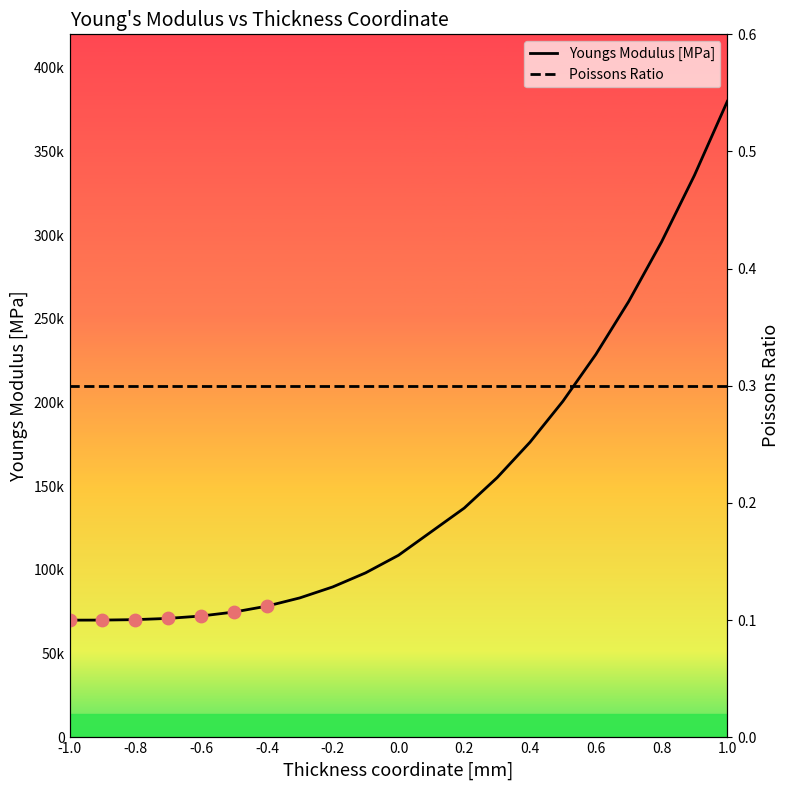

Which series reaches the maximum Y coordinate?

Youngs Modulus [MPa]